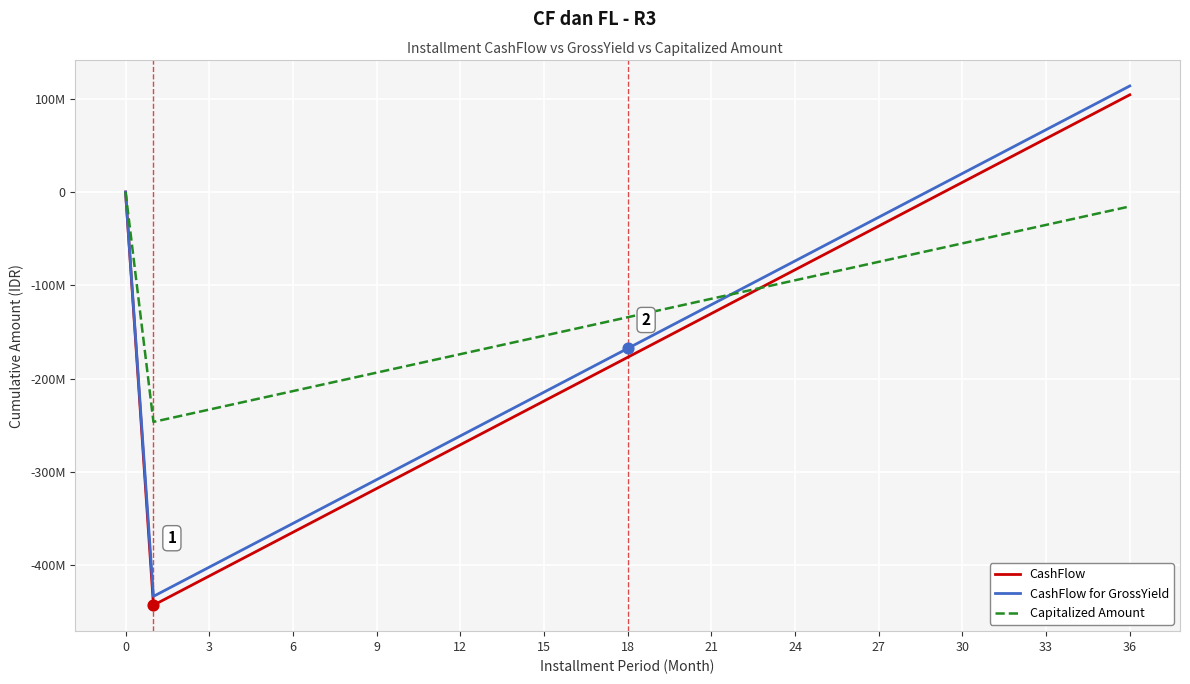

Does the chart have visible grid lines?

Yes